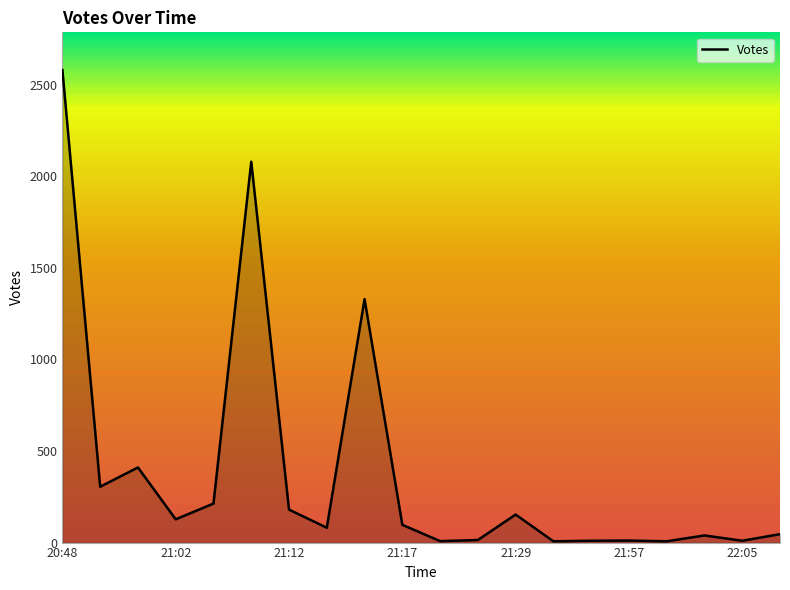

How many lines are shown in the chart?

1